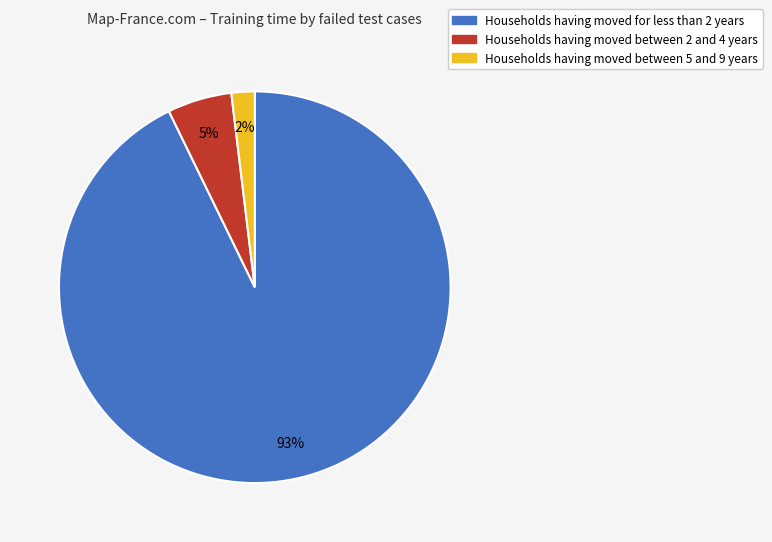

Is there a majority slice in this chart?

Yes